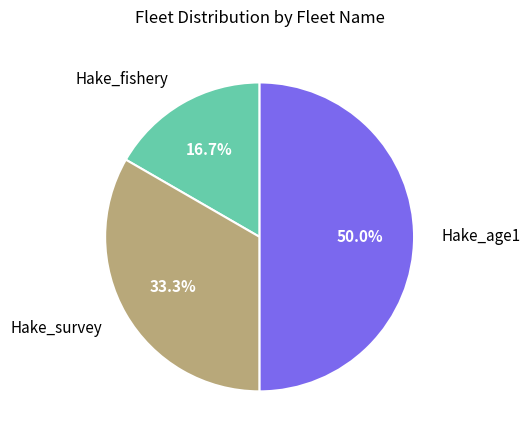

How many segments does this pie chart have?

3